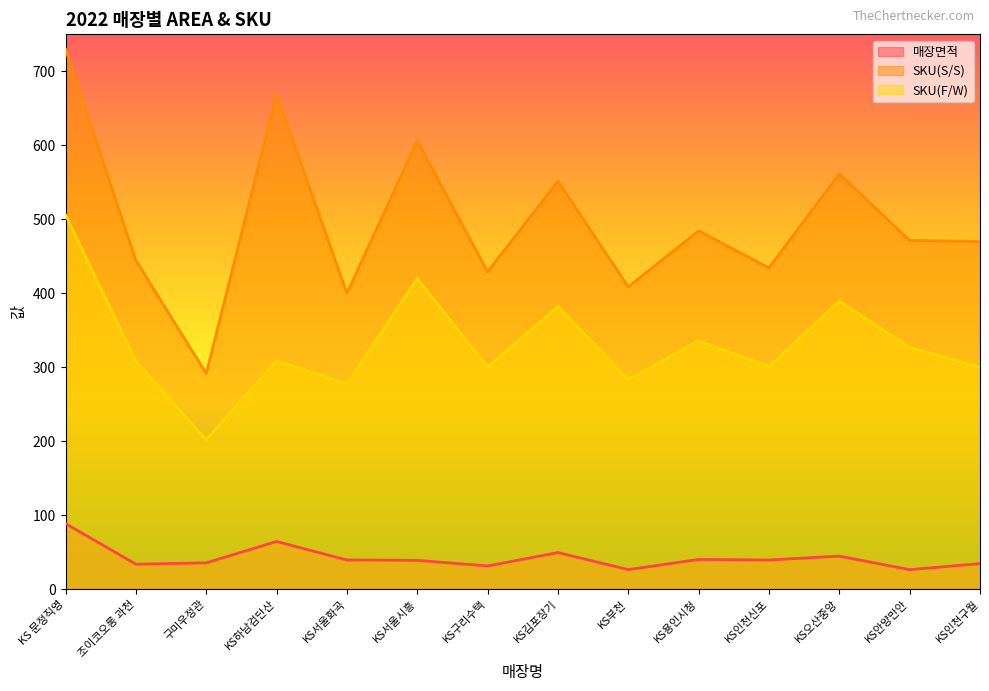

Reading right to left, list all the values displayed in this chart.

매장면적: 34.5	26.3	44.6	39.4	40.1	26.4	49.4	31.4	38.9	39.4	64.4	35.5	33.7	88.6
SKU(S/S): 470.0	471.4	561.4	434.3	484.3	408.6	551.4	429.0	605.7	400.0	668.6	291.4	444.3	730.0
SKU(F/W): 300.0	326.7	389.1	301.0	335.6	283.1	382.1	300.0	419.8	277.2	308.9	202.0	307.9	505.9